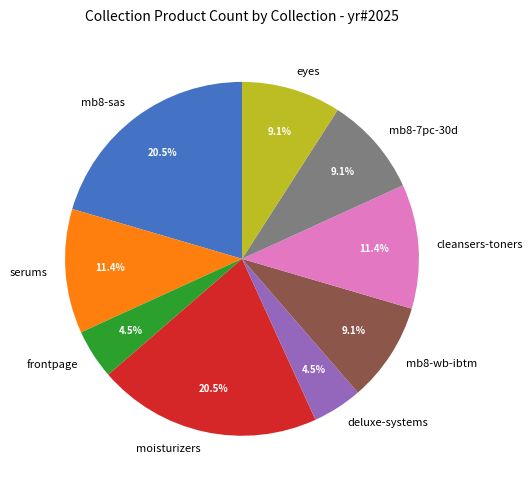

To the nearest percent, what percentage of the pie is mb8-7pc-30d?

9%